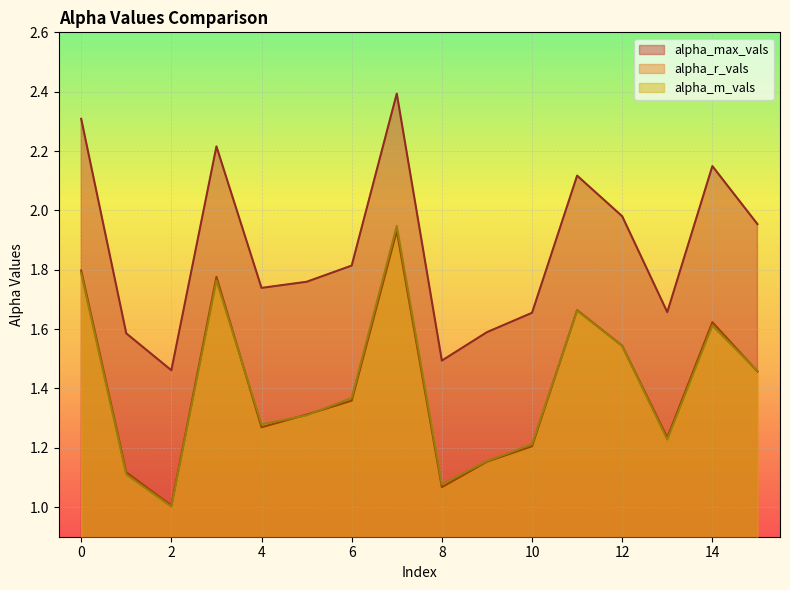

True or false: alpha_m_vals and alpha_max_vals intersect in this chart.

False